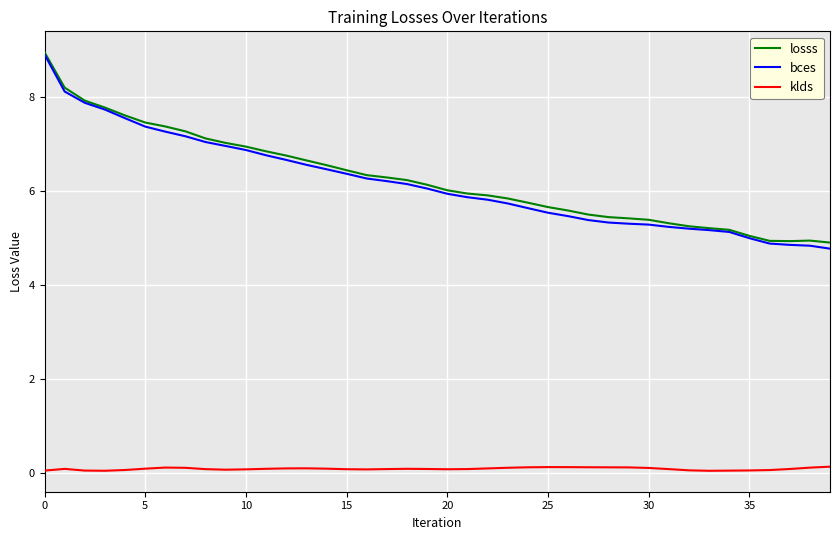

How many lines are shown in the chart?

3